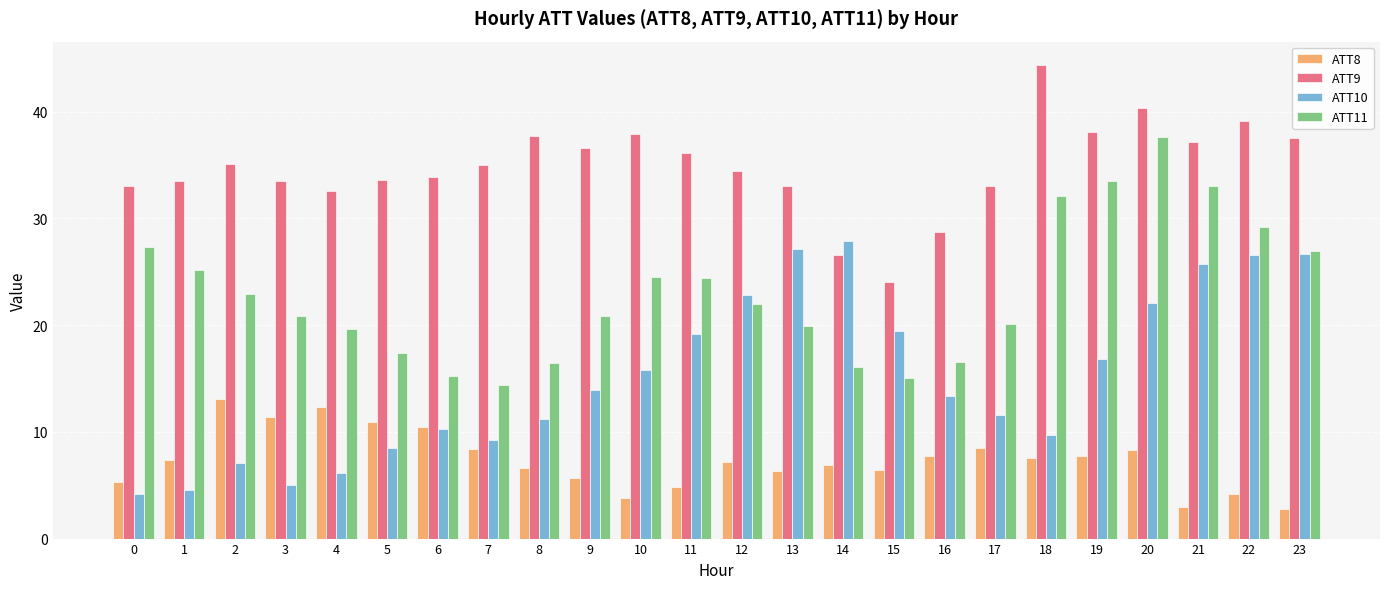

Which category has the highest value in the ATT10 series?

14